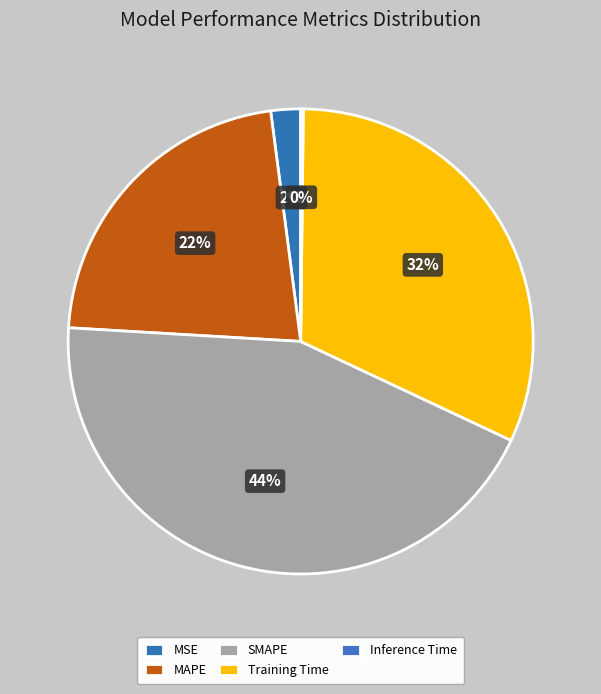

How many segments does this pie chart have?

5